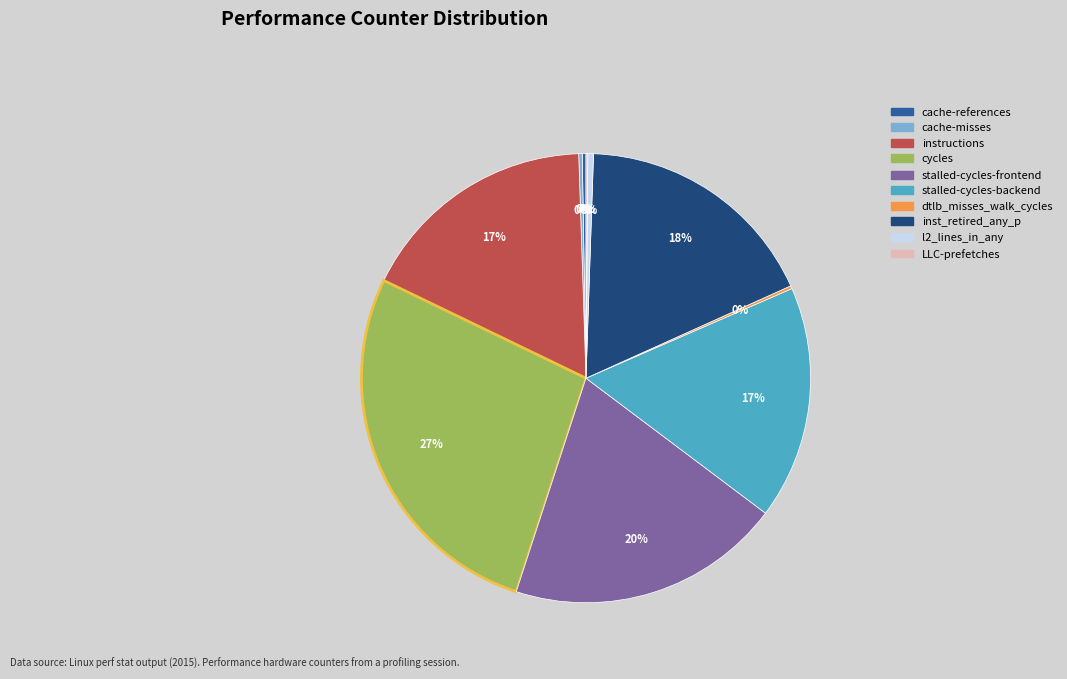

Do cycles and stalled-cycles-frontend together represent more than half of the pie?

No